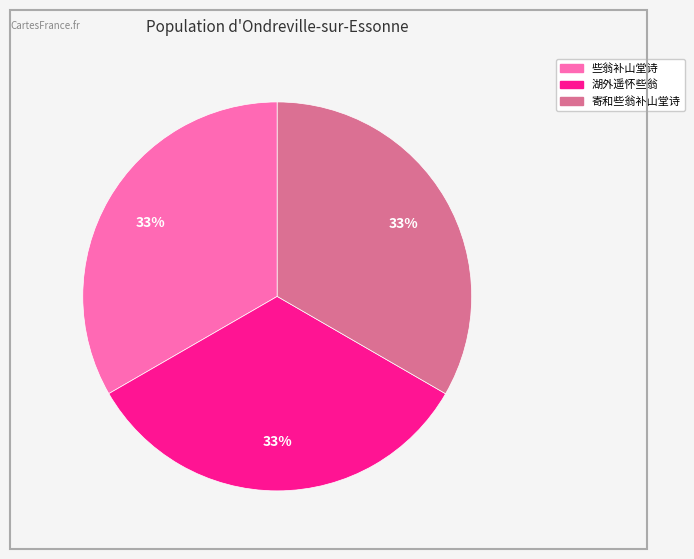

How many slices are in this pie chart?

3